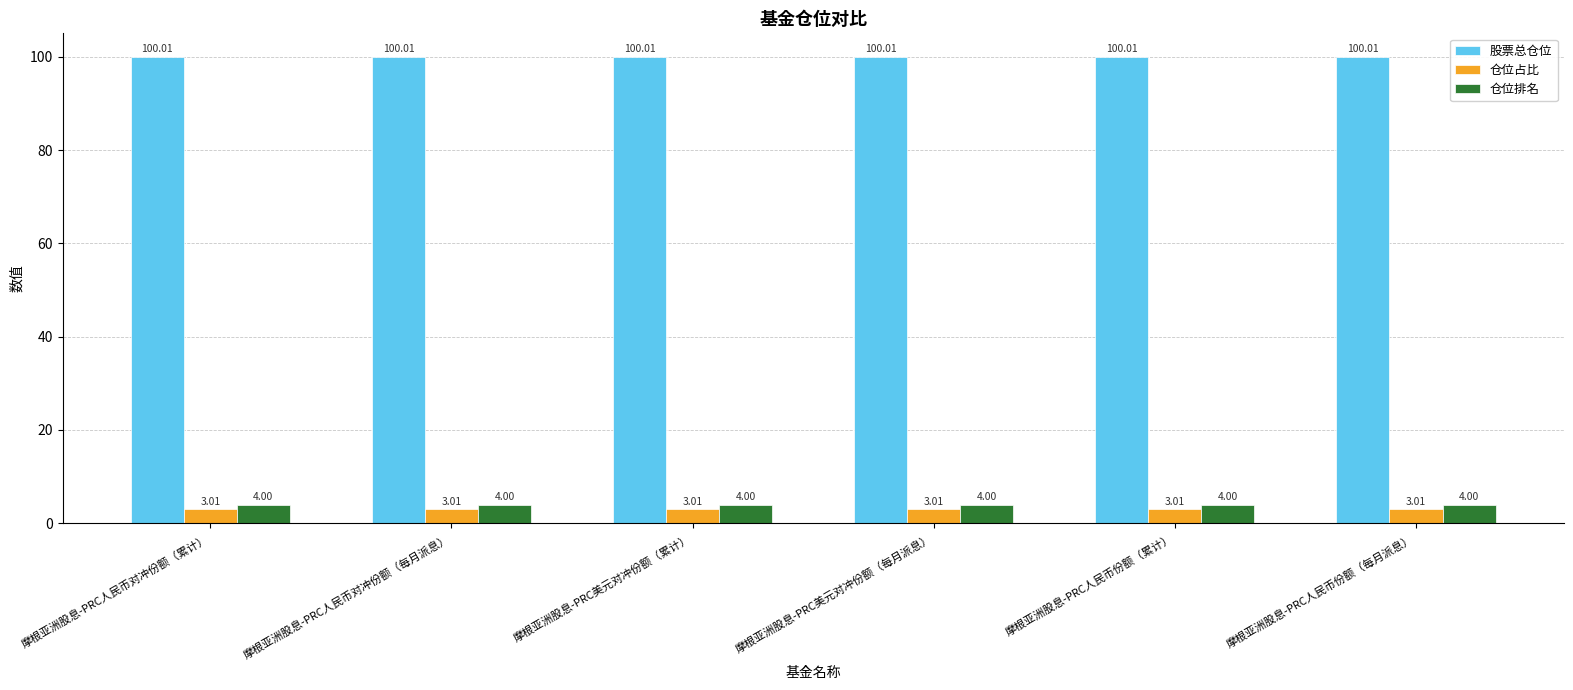

What is the sum of the 仓位占比 values at 摩根亚洲股息-PRC人民币份额（累计） and 摩根亚洲股息-PRC人民币对冲份额（累计）?

6.0